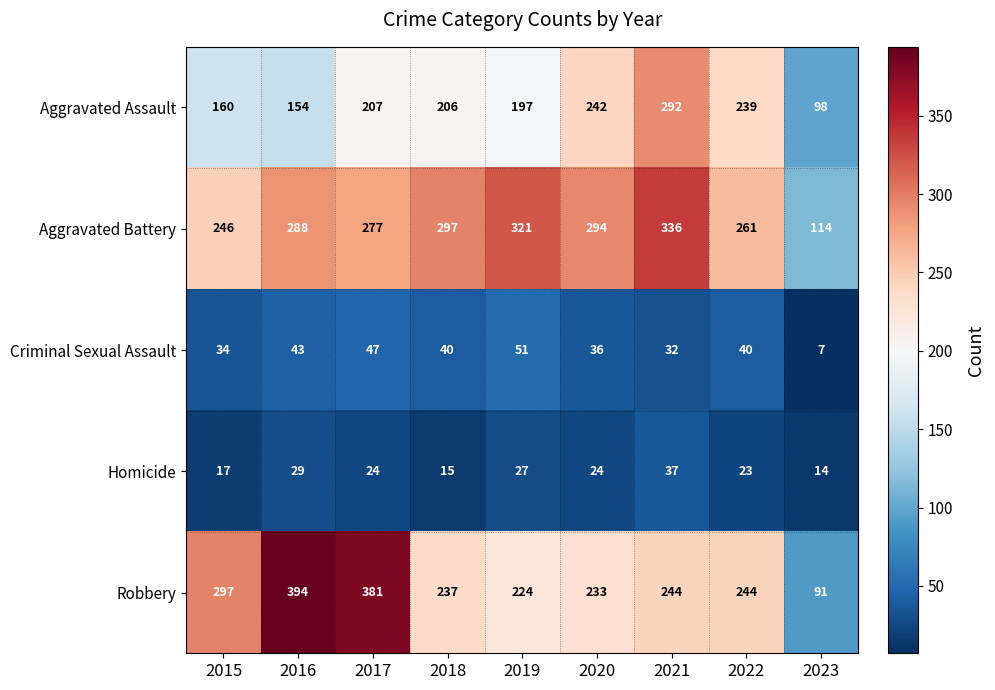

Which label corresponds to the smallest value in the chart?

2023